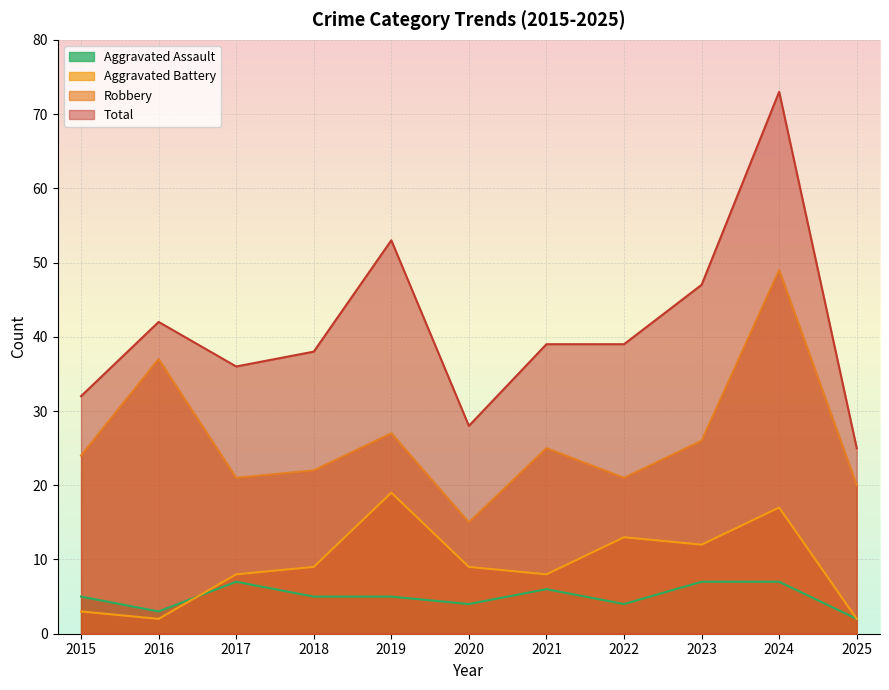

Is it true that Robbery equals 20 at 2025?

True